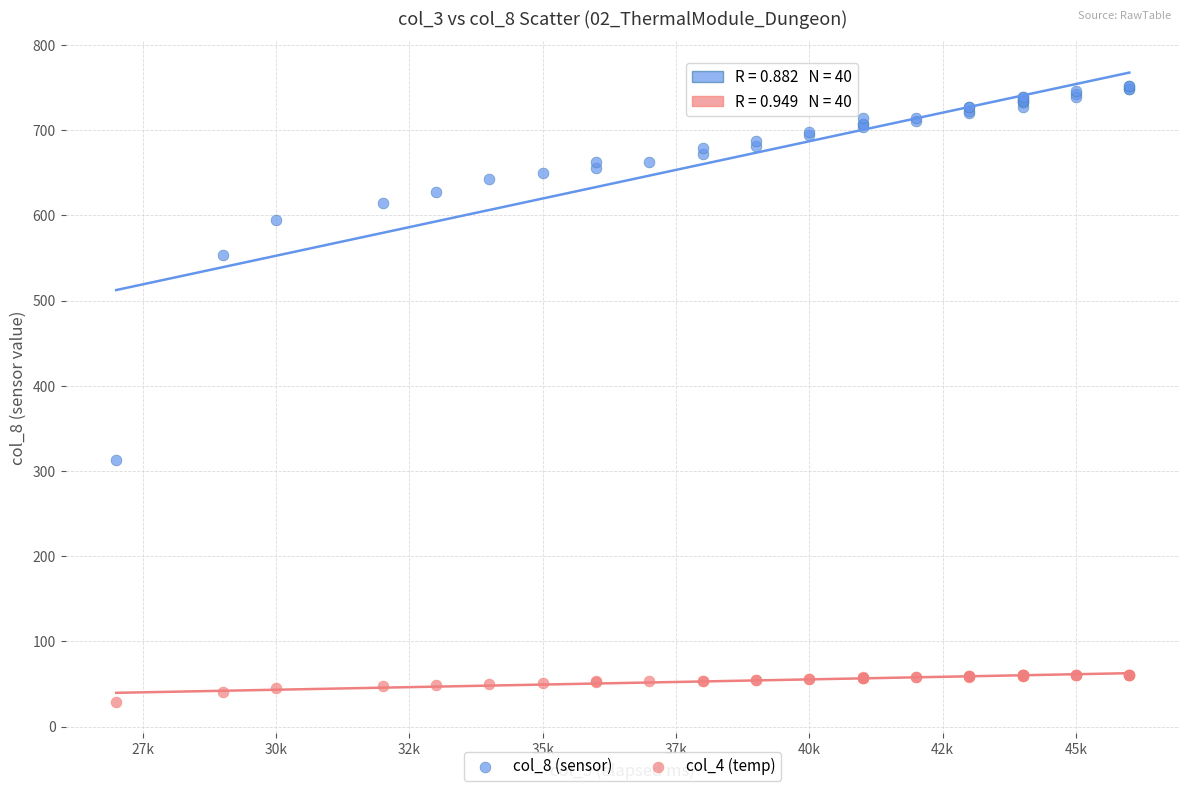

Which series has the largest Y range (max minus min)?

col_8 (sensor)